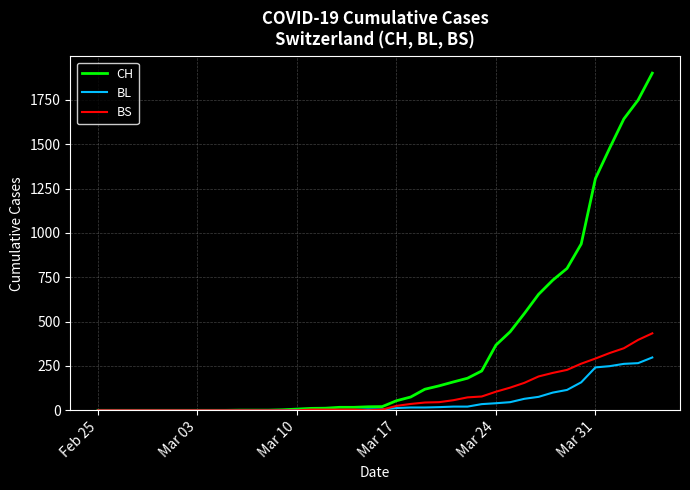

How many values in the CH series are below 21?

20